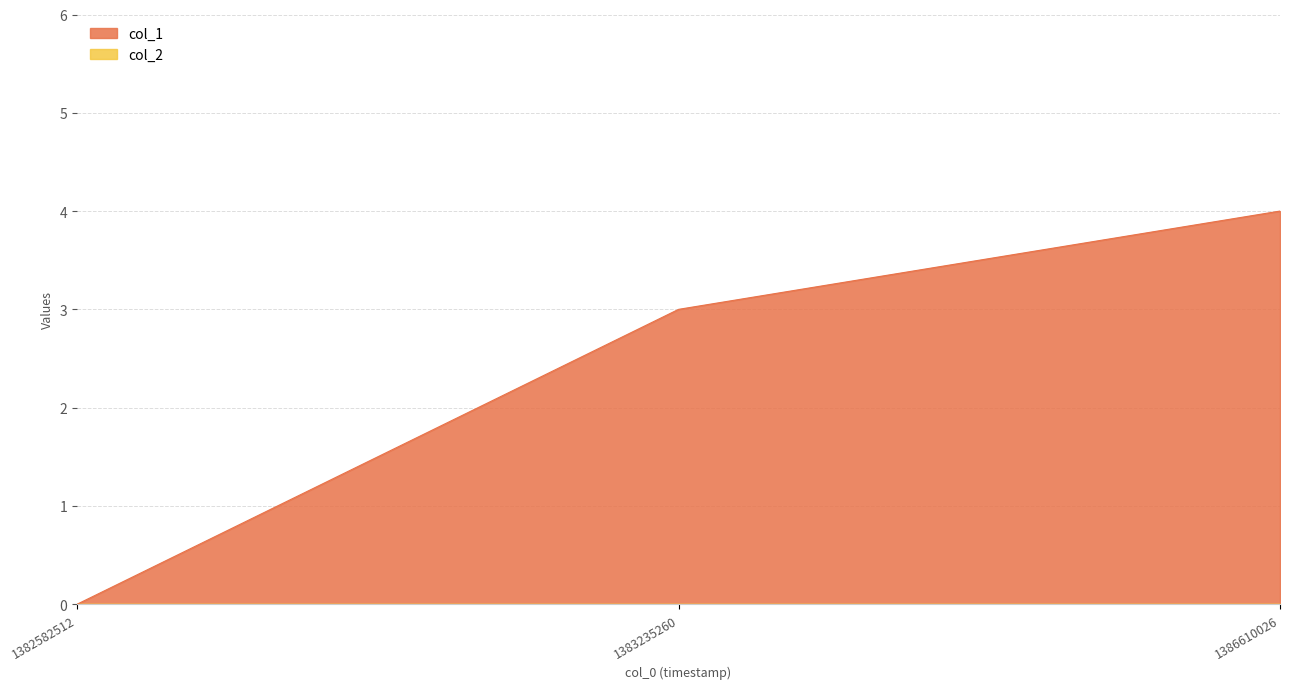

The value at 1382582512 is 2. True or false?

False